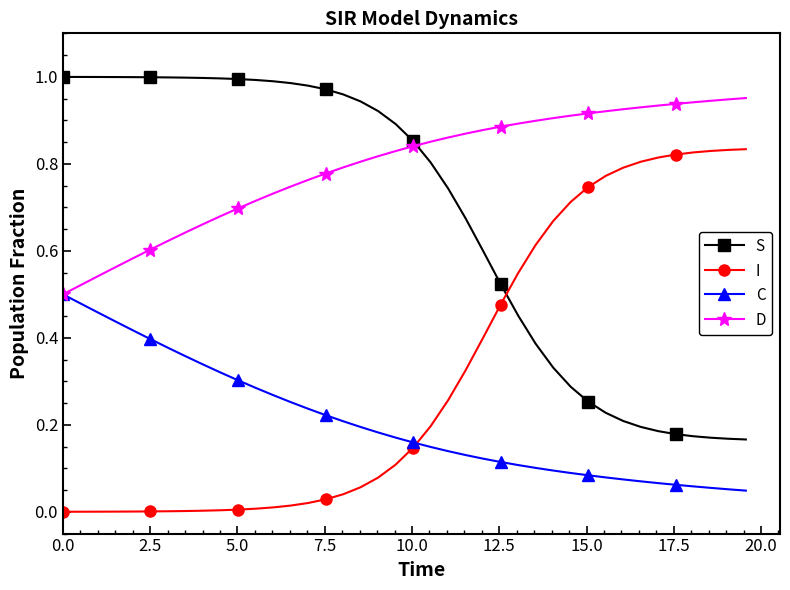

At how many categories does at least one series exceed 0?

40